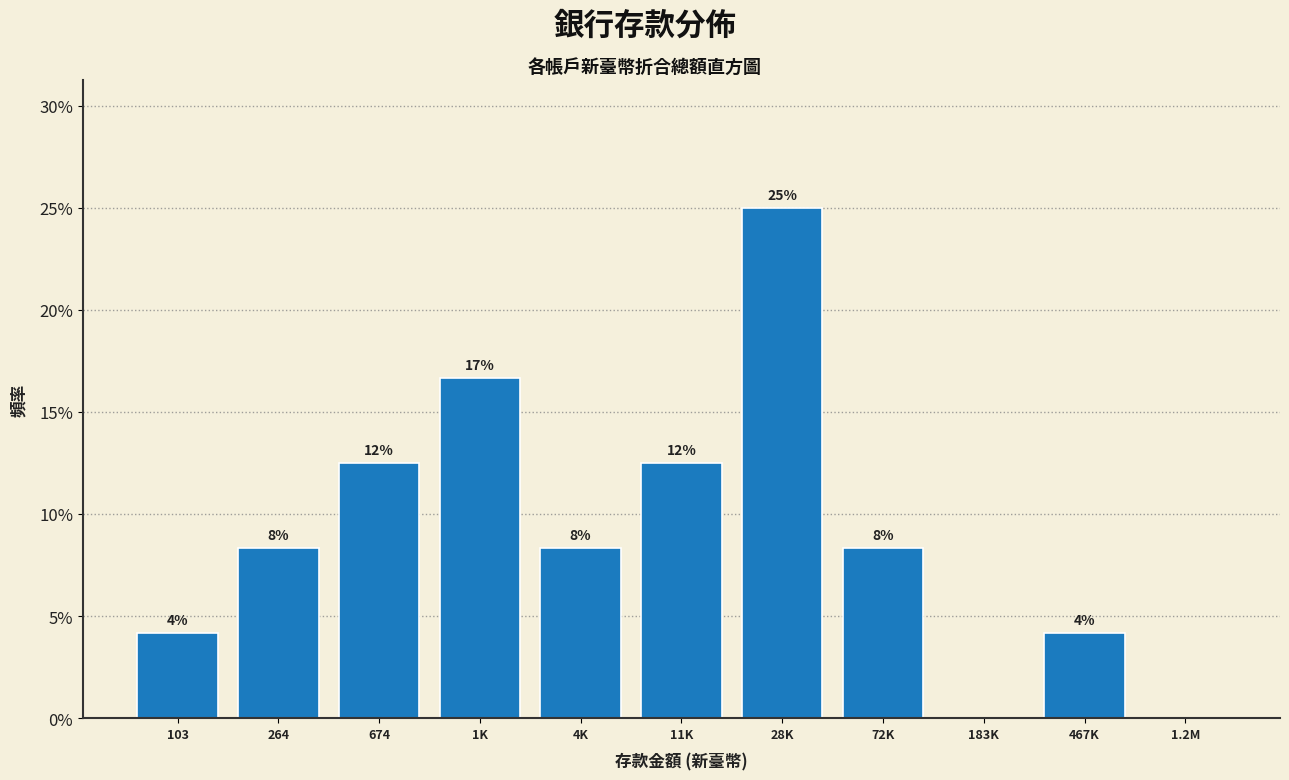

Are the bars horizontal?

No